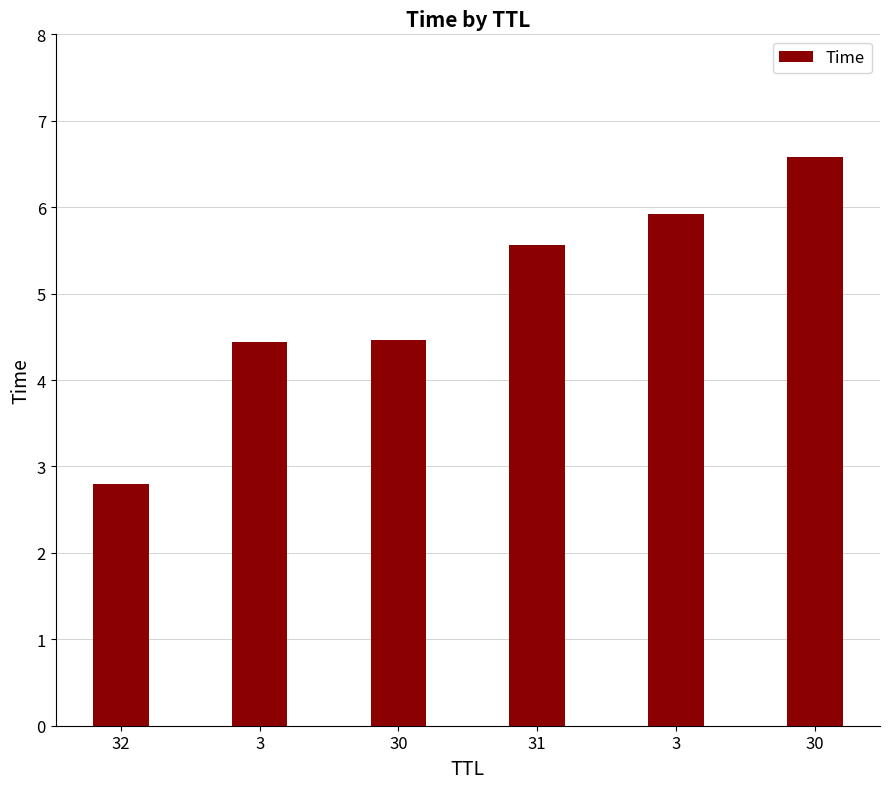

At which label is the value closest to 4?

3